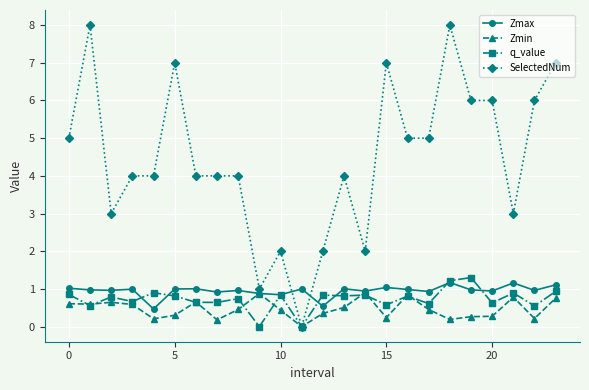

True or false: SelectedNum has more than 1 interior local peaks.

True